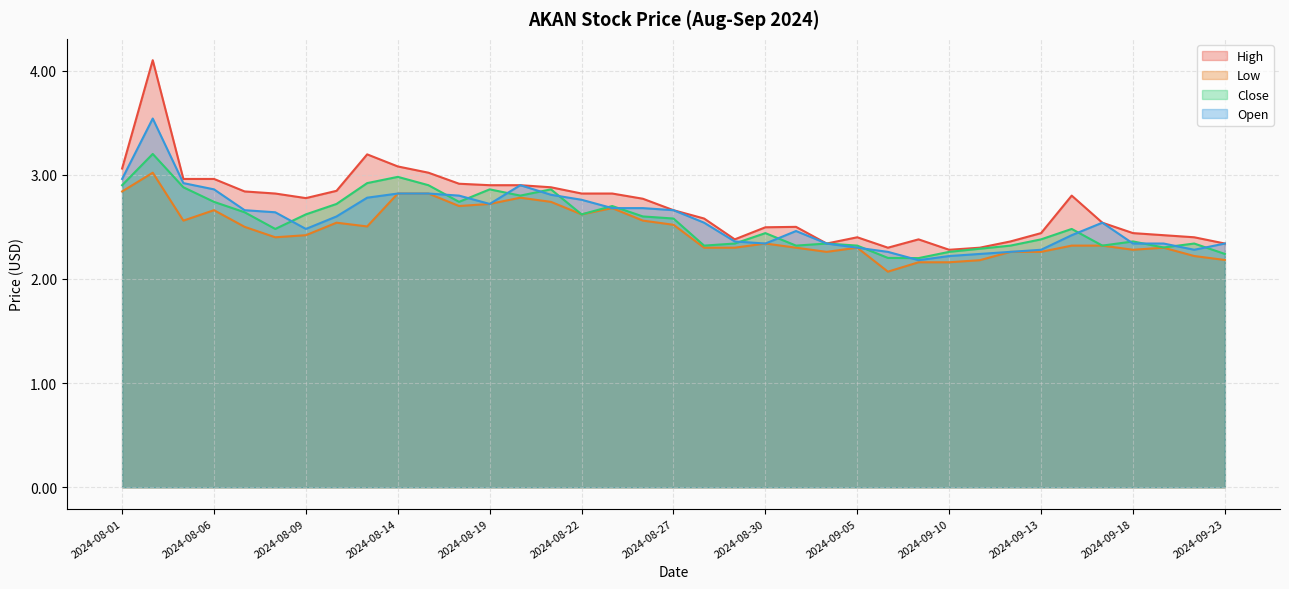

True or false: High and Close cross at least once.

False